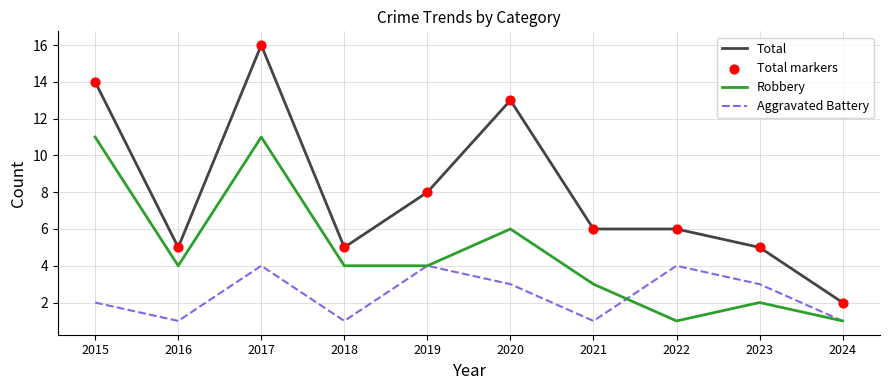

True or false: Total and Aggravated Battery intersect in this chart.

False